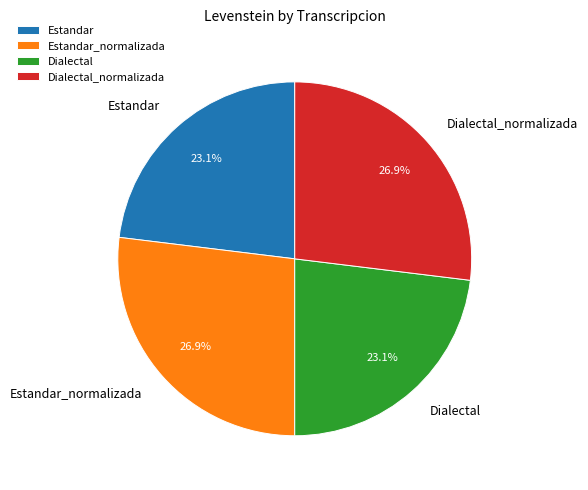

Count the number of slices in the pie.

4